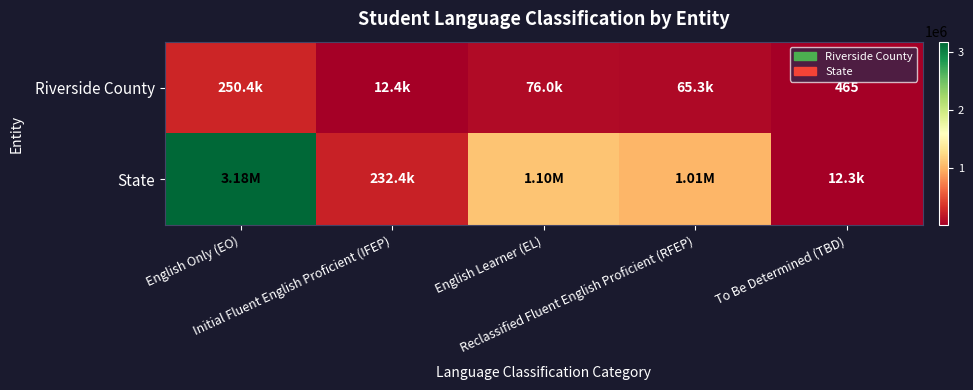

Is the value of State at To Be Determined (TBD) greater than the value of Riverside County at Initial Fluent English Proficient (IFEP)?

No